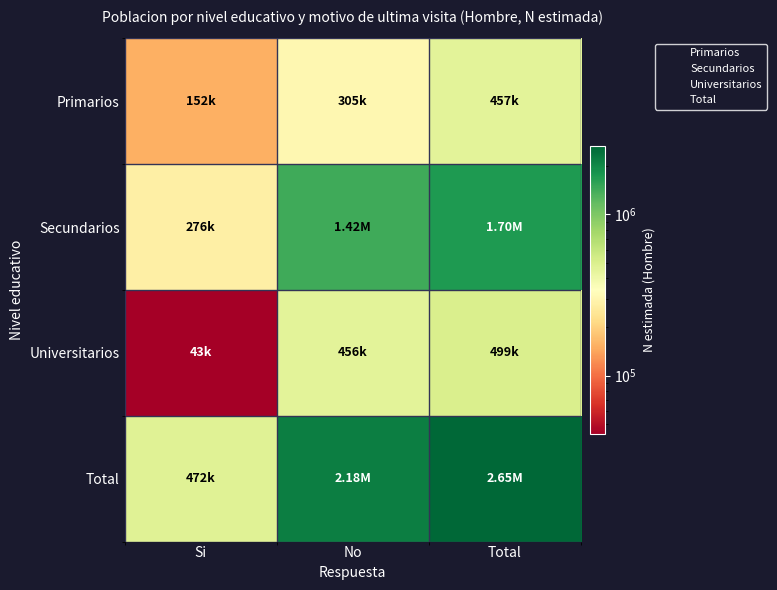

Between Si and Total, which series saw the biggest shift?

Total